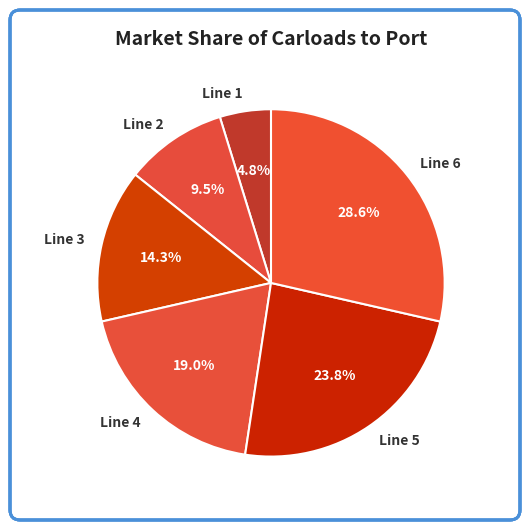

Rank the categories by value from lowest to highest.

Line 1, Line 2, Line 3, Line 4, Line 5, Line 6